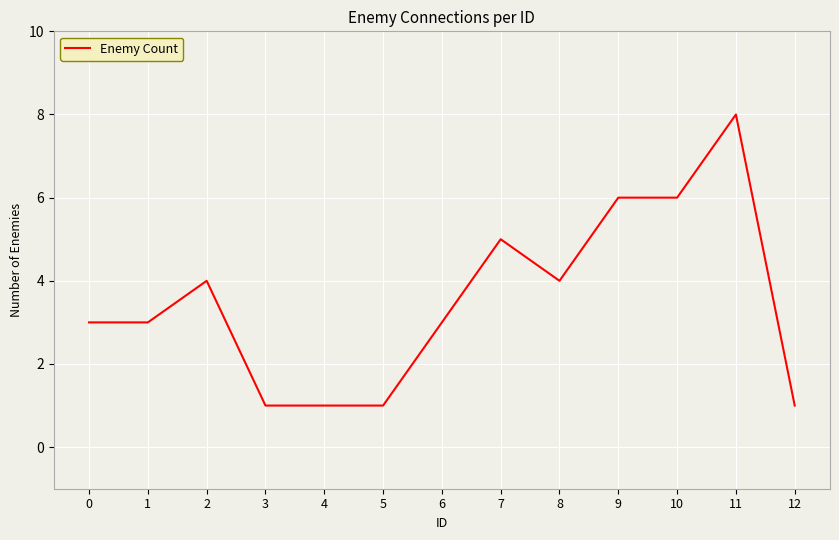

True or false: the data shows 10 at 10.

False